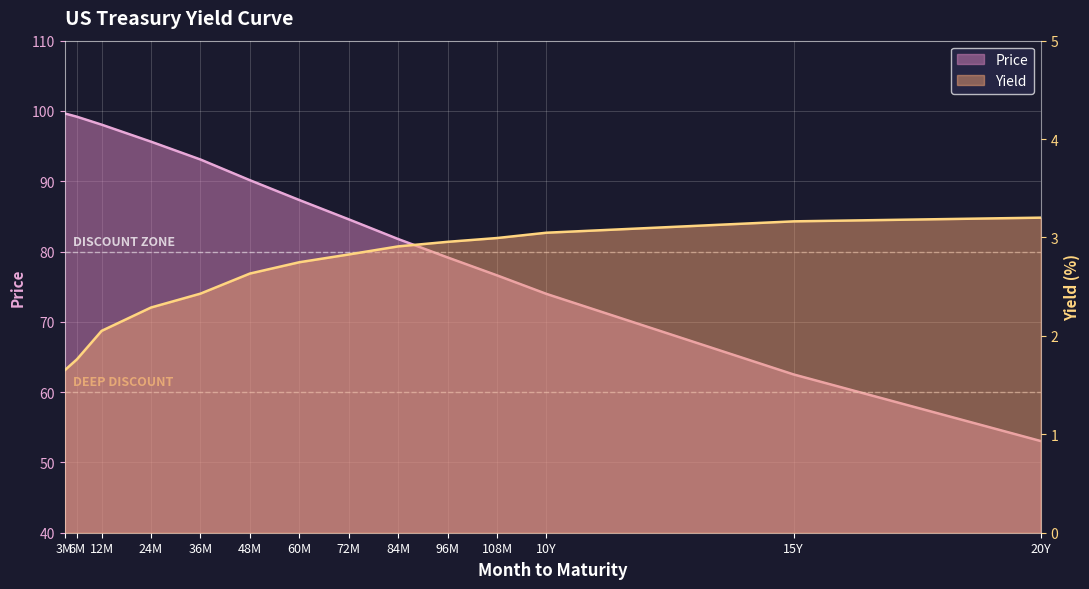

What is the average value of the Yield series?

2.6